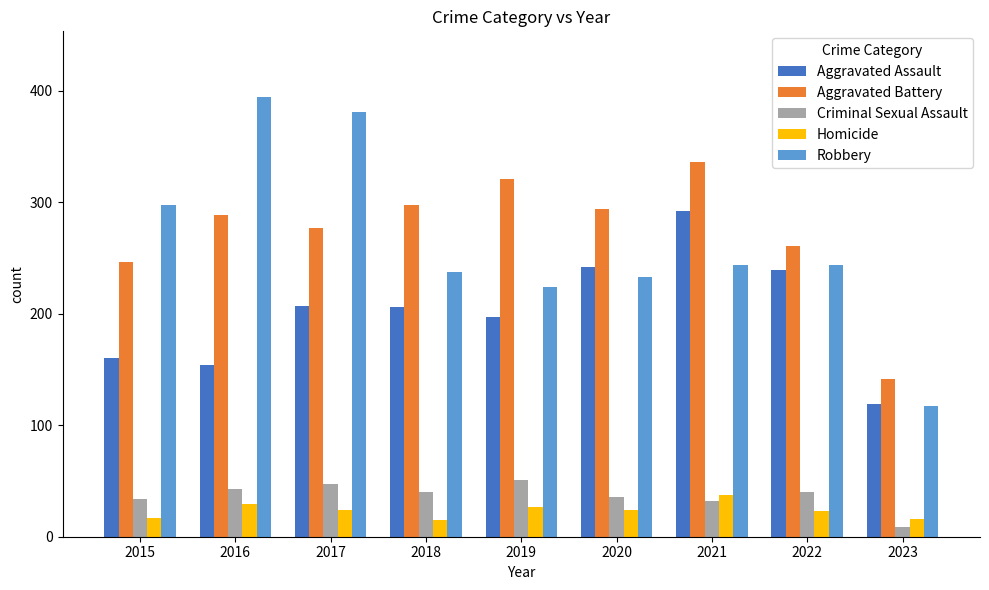

What are all the series names shown in the legend?

Aggravated Assault, Aggravated Battery, Criminal Sexual Assault, Homicide, Robbery